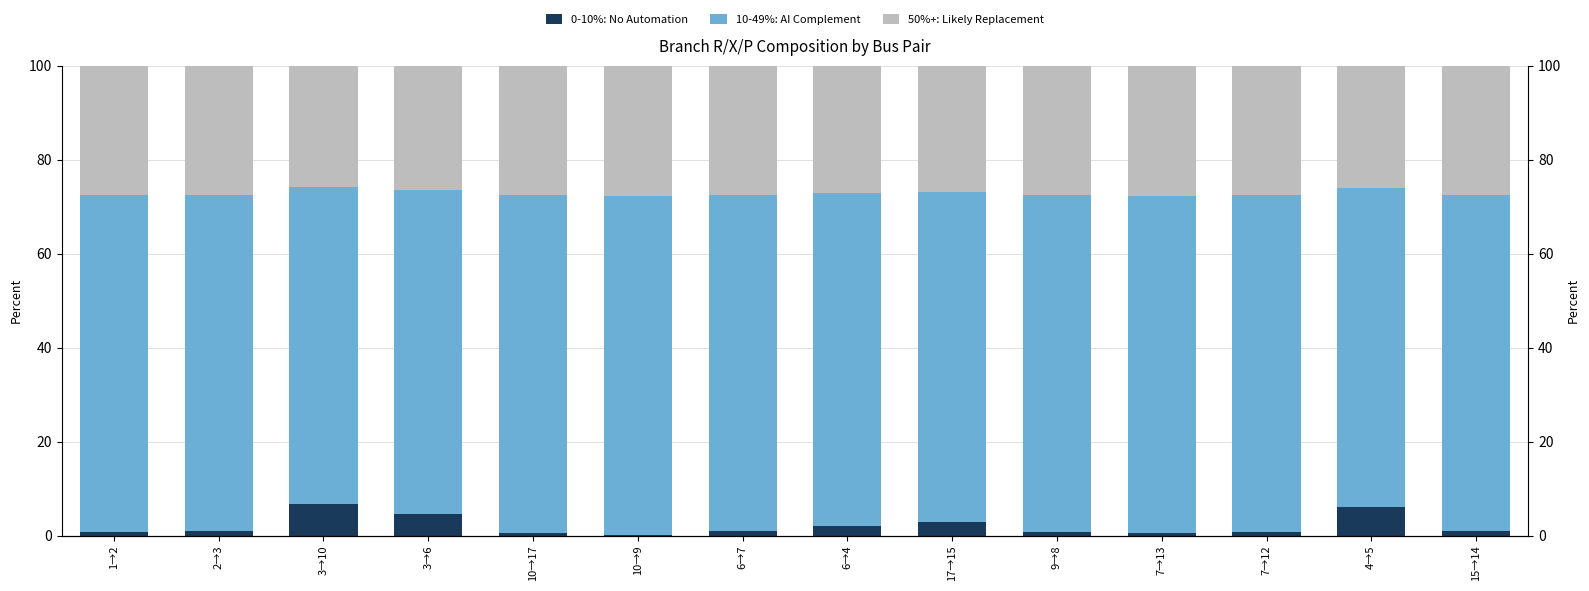

Rank the series at 3→6 from highest to lowest value.

10-49%: AI Complement, 50%+: Likely Replacement, 0-10%: No Automation